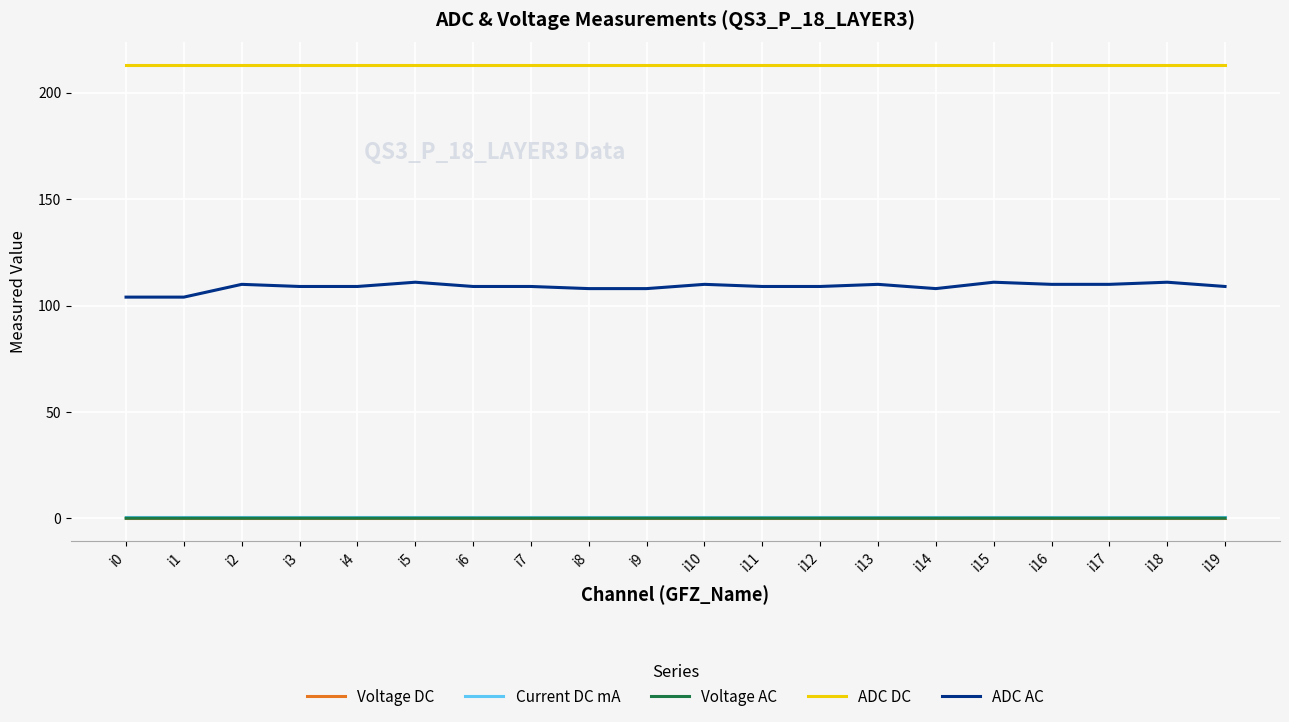

True or false: ADC DC and ADC AC cross at least once.

False